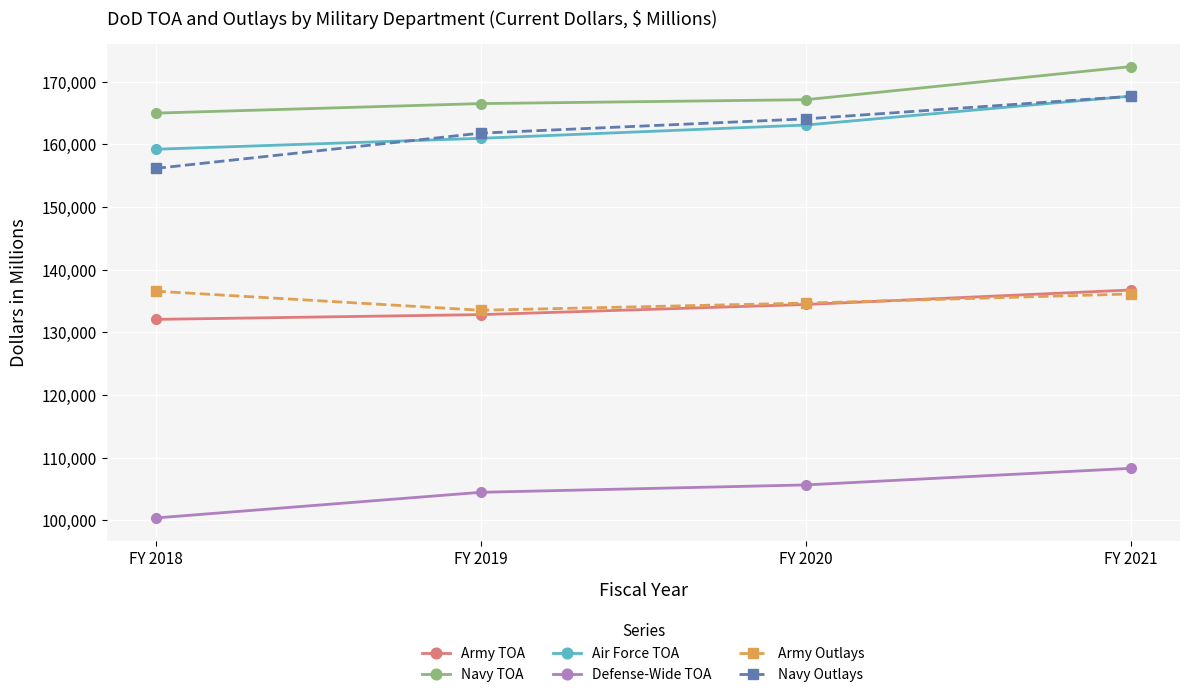

Read the Navy Outlays value at FY 2019, to the nearest 10.

161790